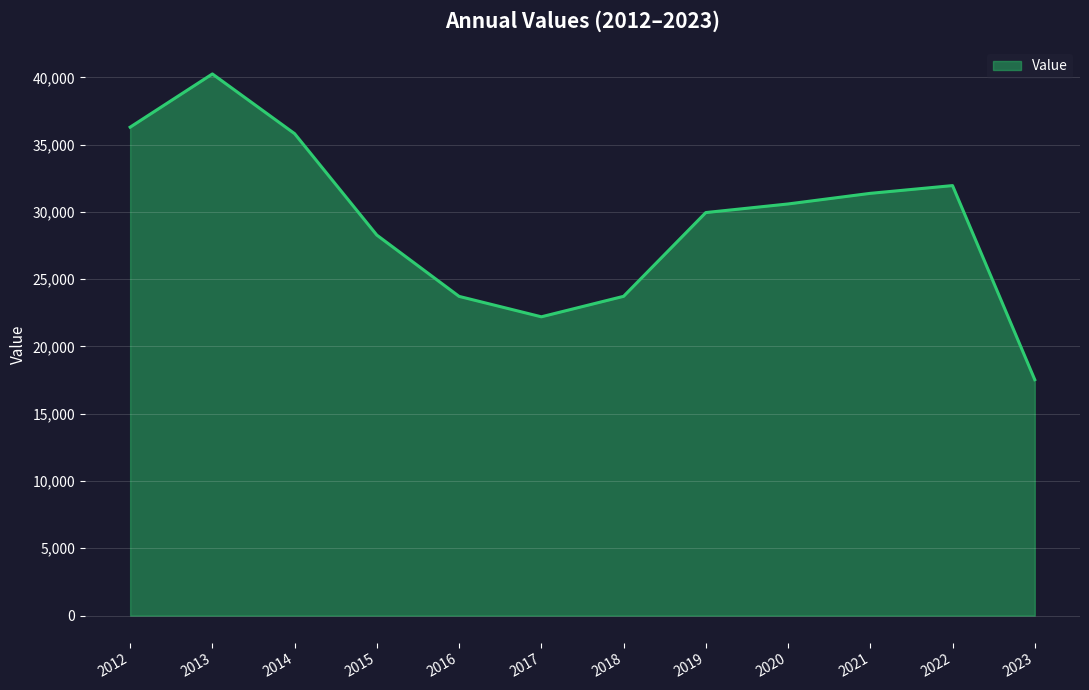

What is the smallest value displayed?

17531.0